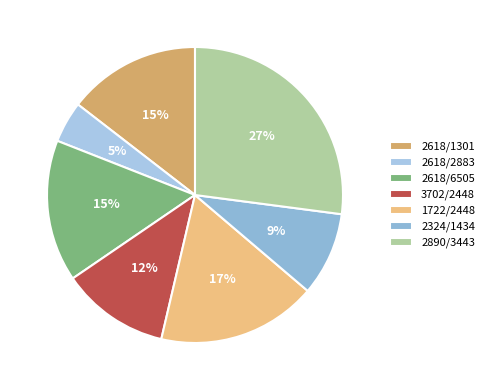

What is the ratio of the value at 2618/1301 to the value at 2618/6505?

0.9